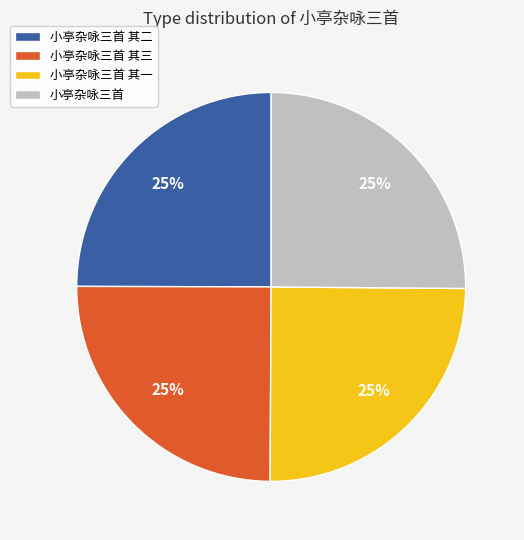

How many segments does this pie chart have?

4